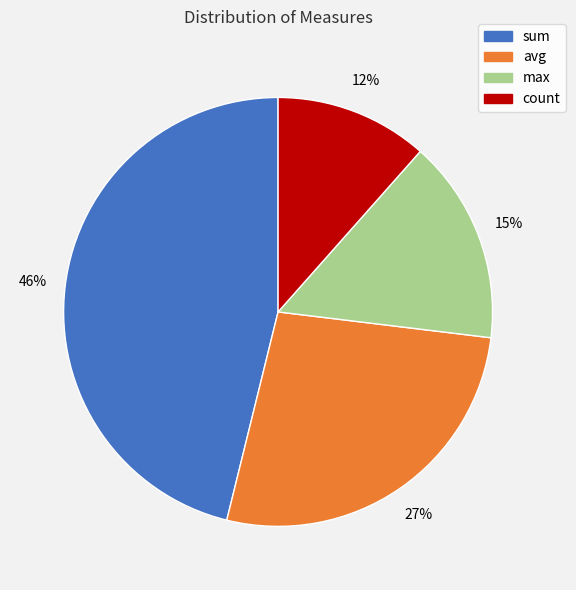

How many segments does this pie chart have?

4